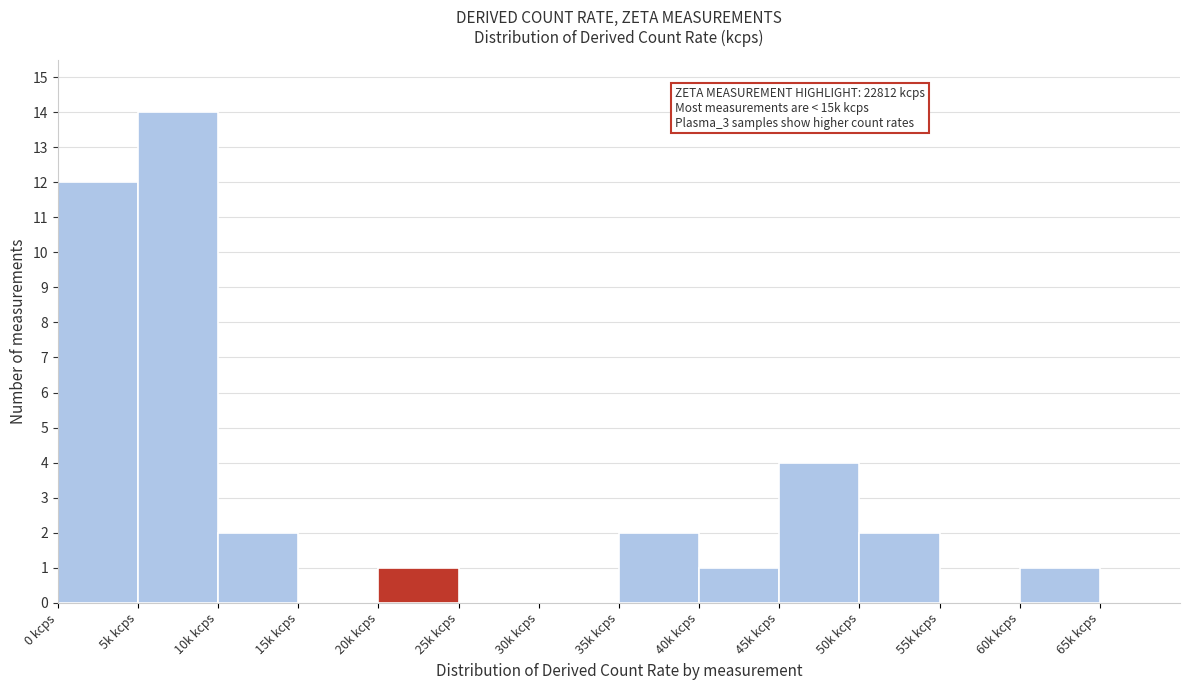

What is the ratio of the value at 45k kcps to the value at 5k kcps?

0.3